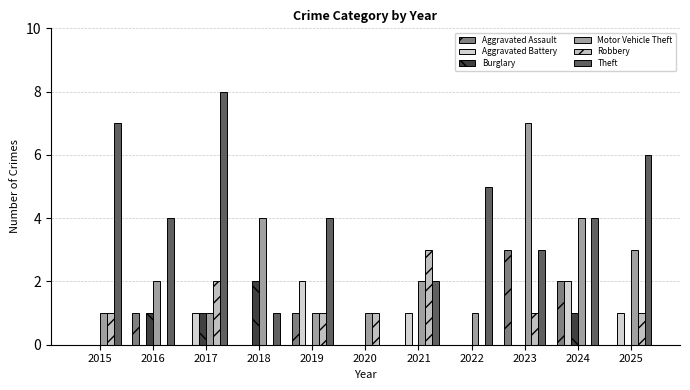

At how many categories does at least one series exceed 7?

1